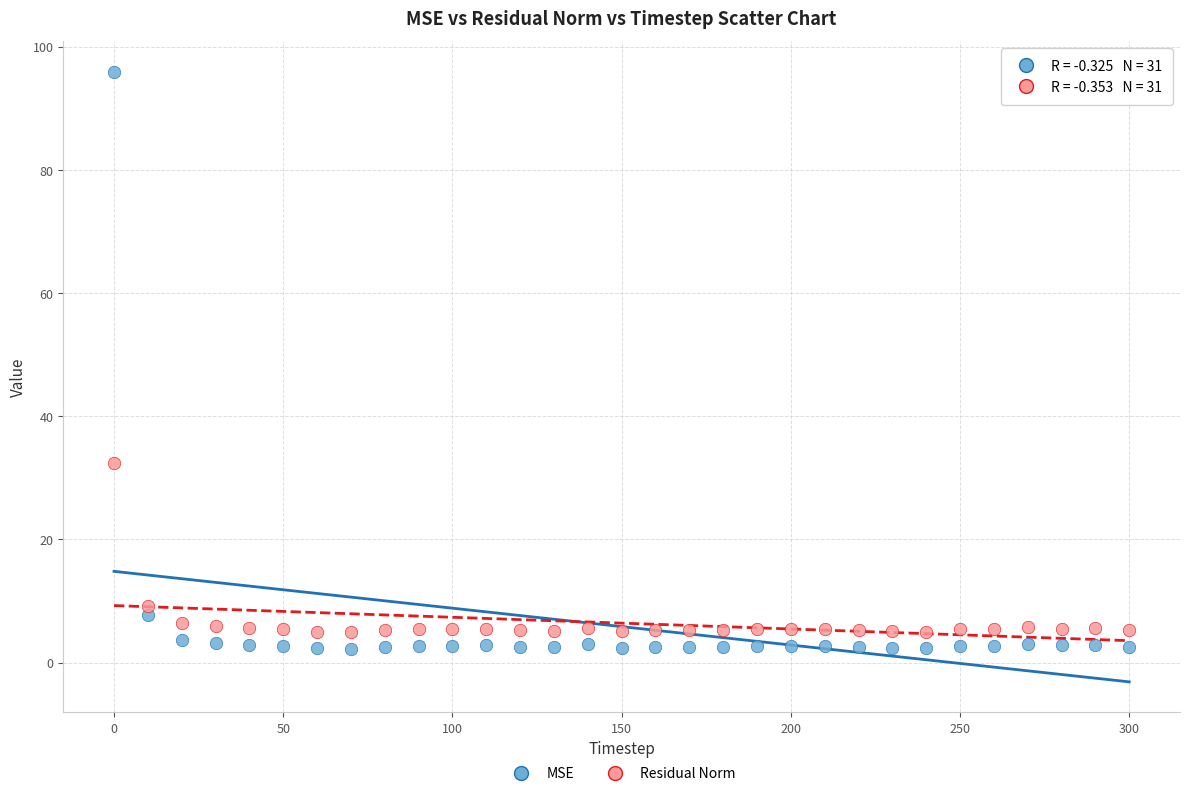

Across all data points, what is the range of Y values (max minus min)?

93.8